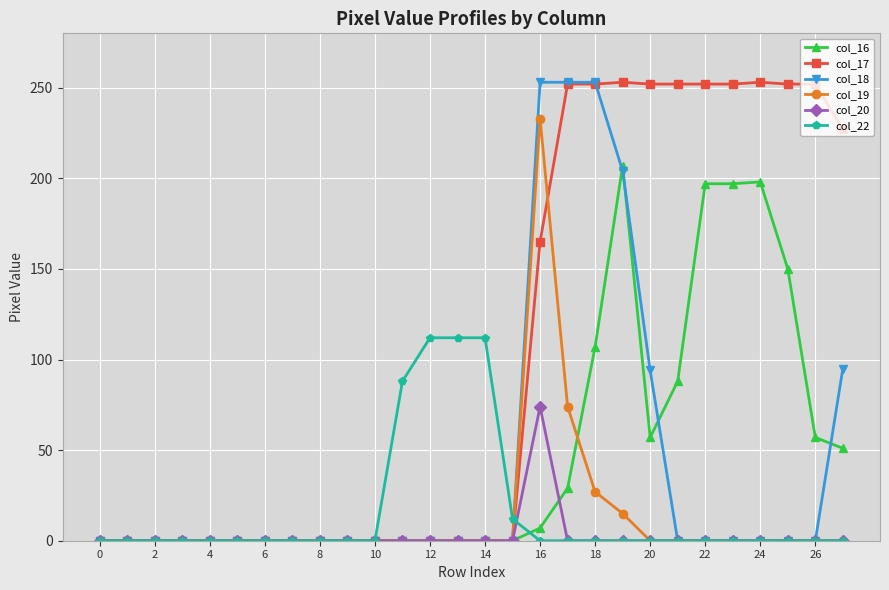

Which series has the largest total across all categories?

col_17